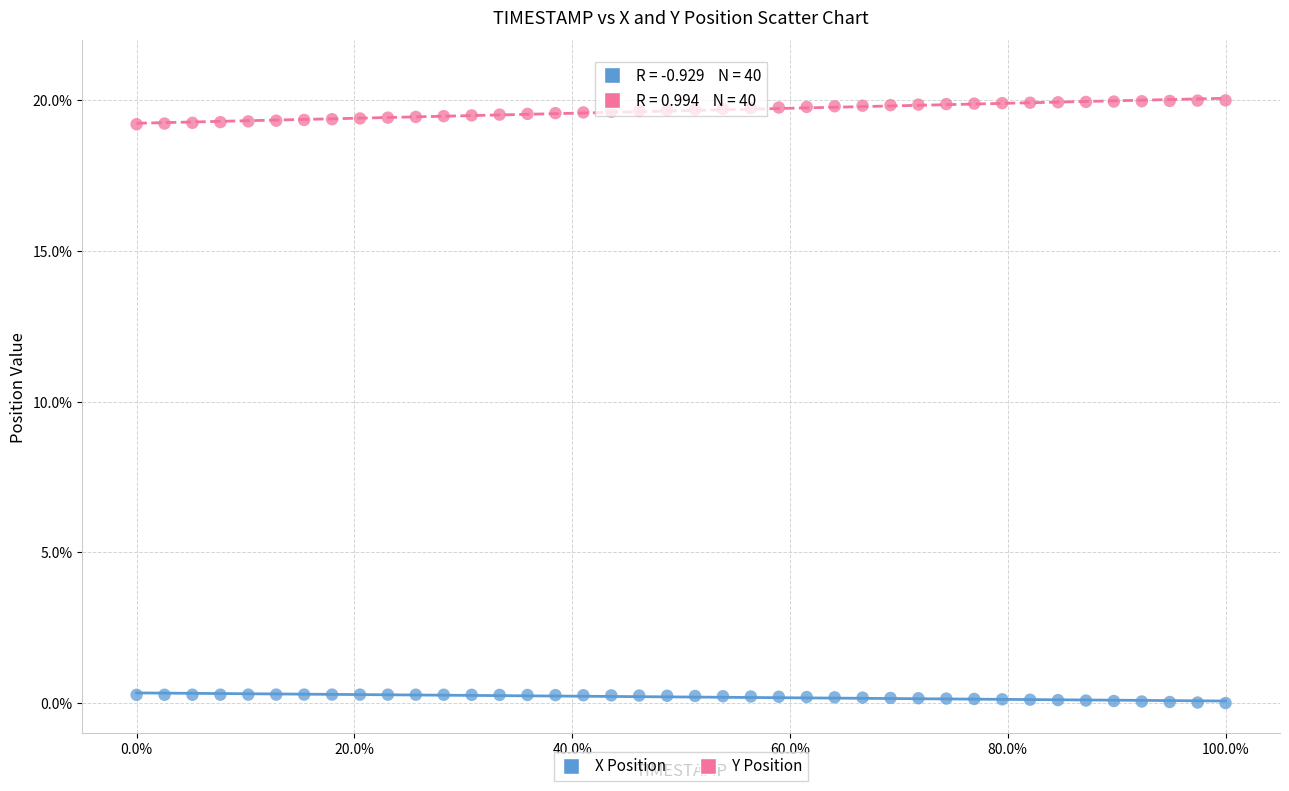

Which series contains the highest Y value?

Y Position